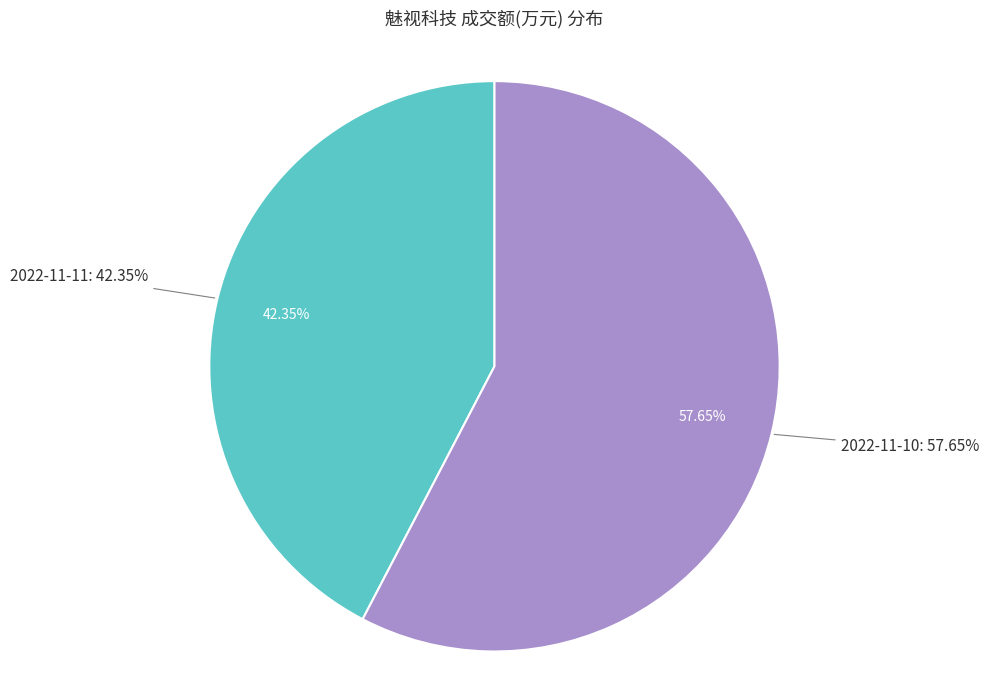

What is the largest slice in the pie chart?

2022-11-10